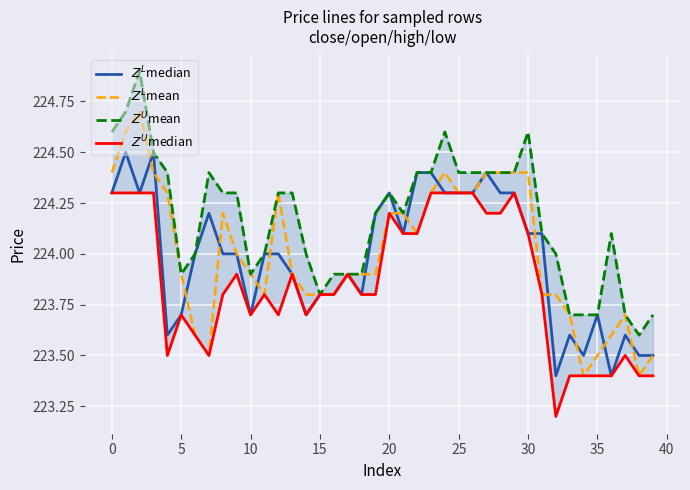

At which label is $Z^U$median closest to 223?

32